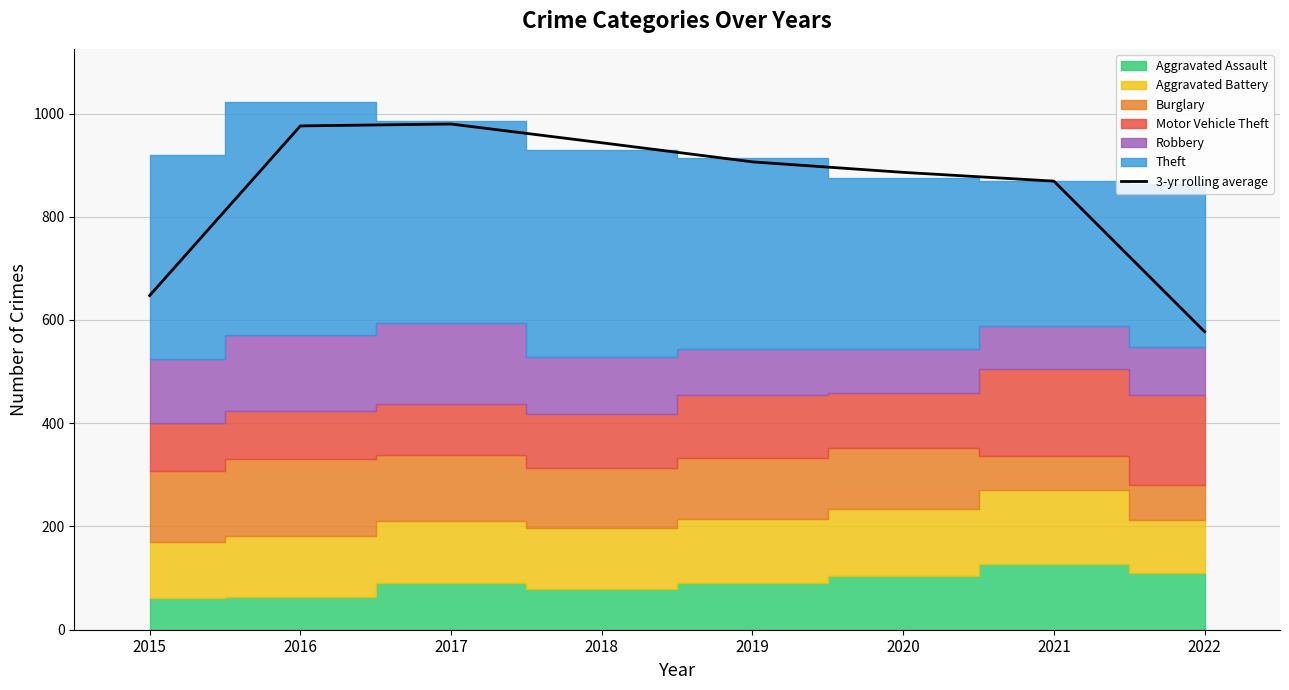

Is it true that the value at 2022 is 577.3?

True